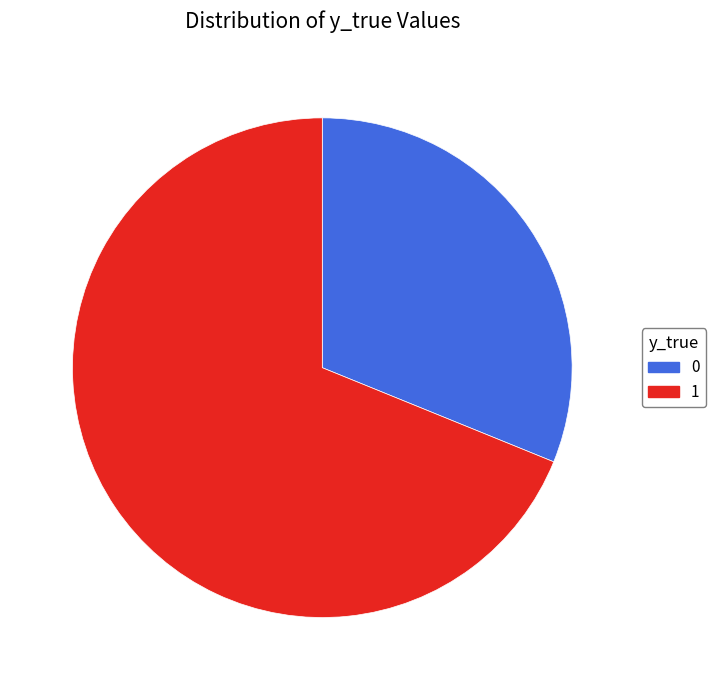

True or false: 0 accounts for 20% of the total.

False